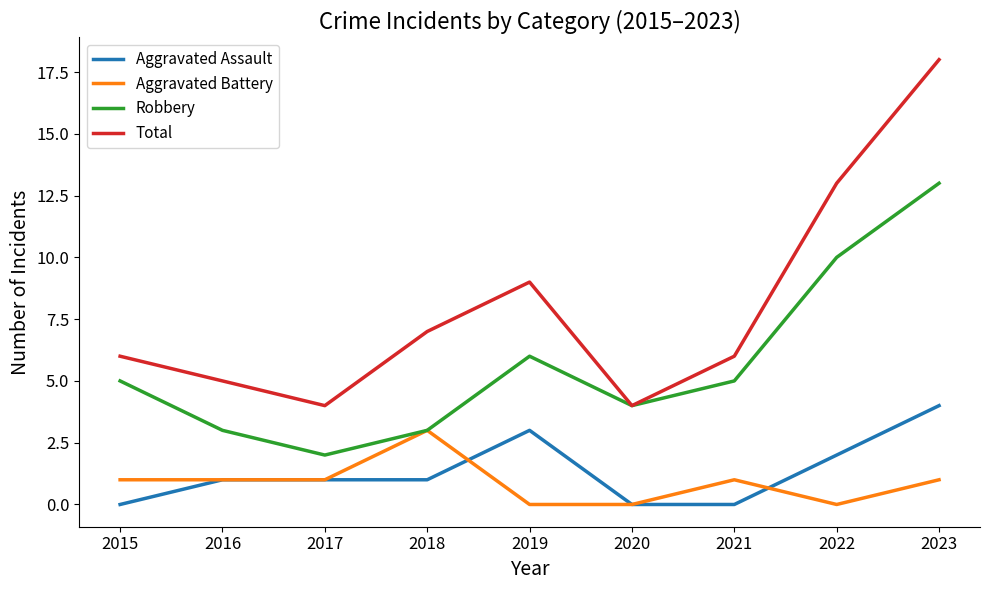

What is the total value across all series at 2015?

12